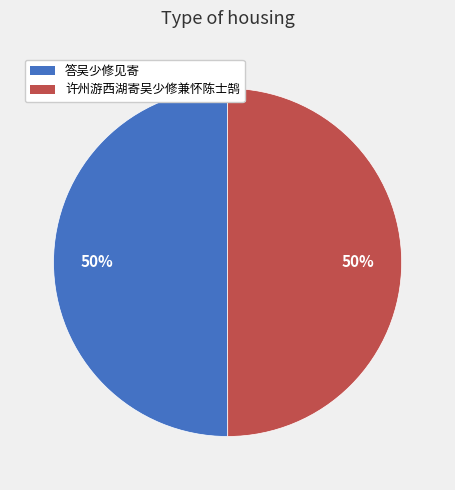

How many segments does this pie chart have?

2